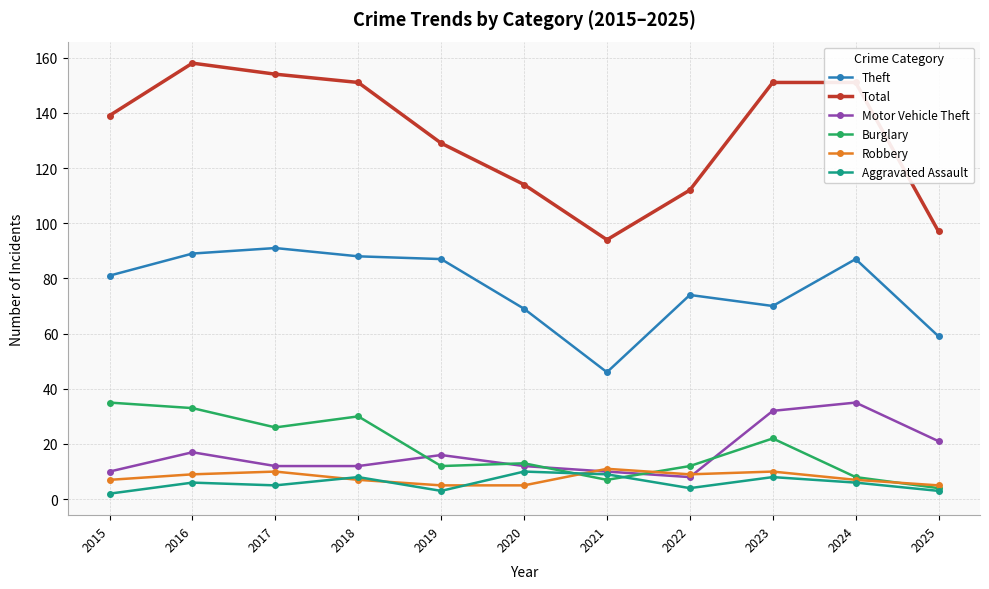

What is the value of the Theft point at the 1st from the left?

81